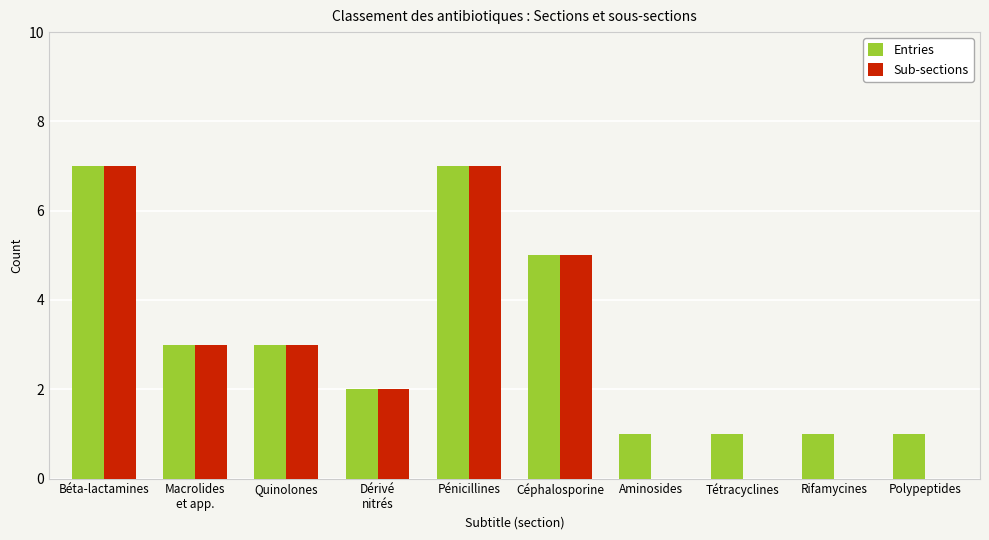

What is the sum of all Sub-sections values?

27